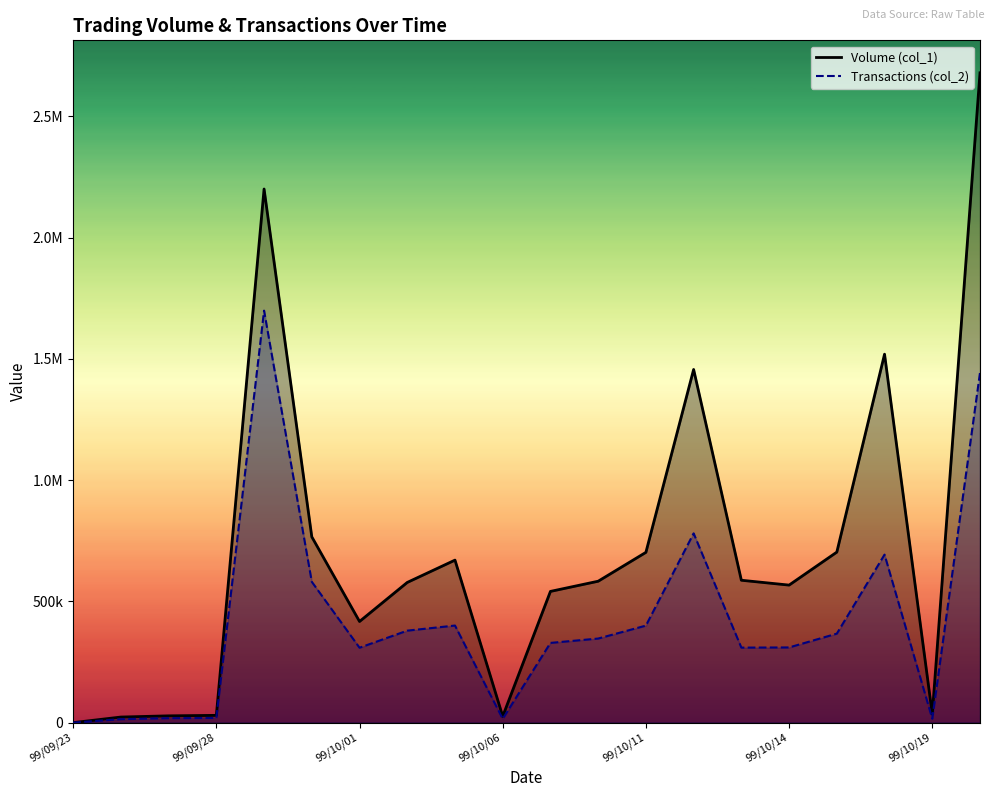

Does the chart display data point markers on the line(s)?

No